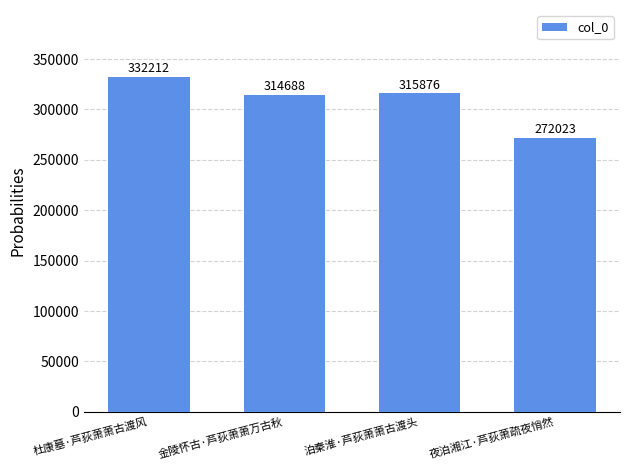

What is the change in value from 金陵怀古·芦荻萧萧万古秋 to 夜泊湘江·芦荻萧疏夜悄然?

-42665